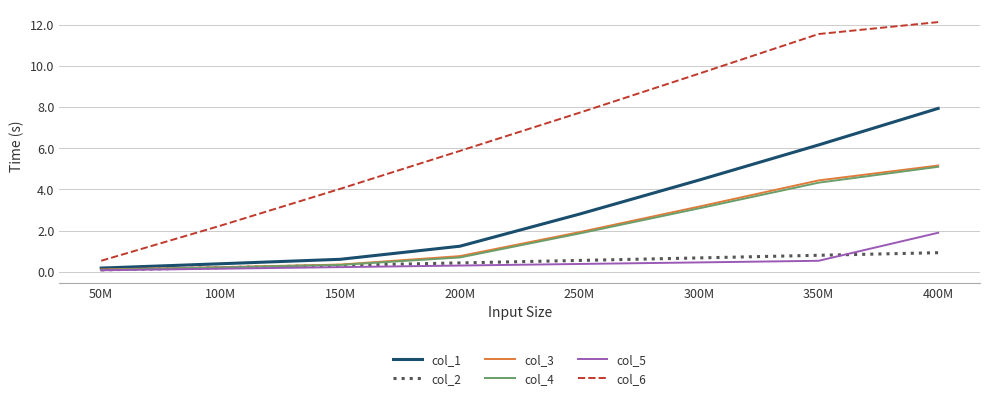

What is the maximum value for col_1?

7.9